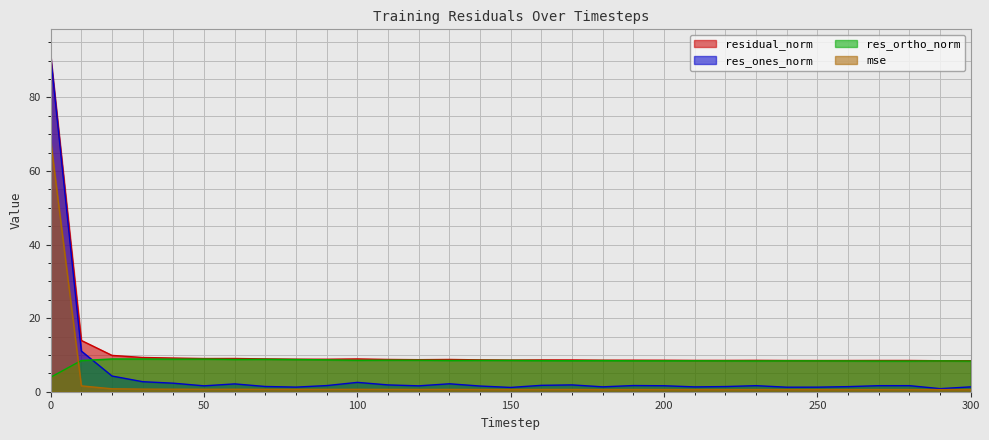

What is the difference between the maximum and second lowest values in the residual_norm series?

82.8